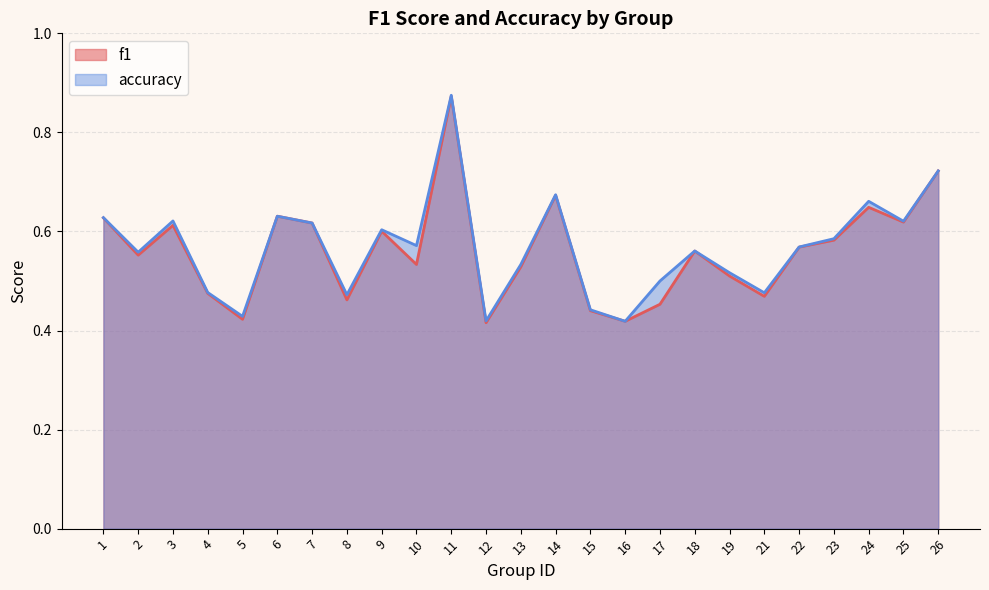

How many f1 values are between 0 and 1?

25